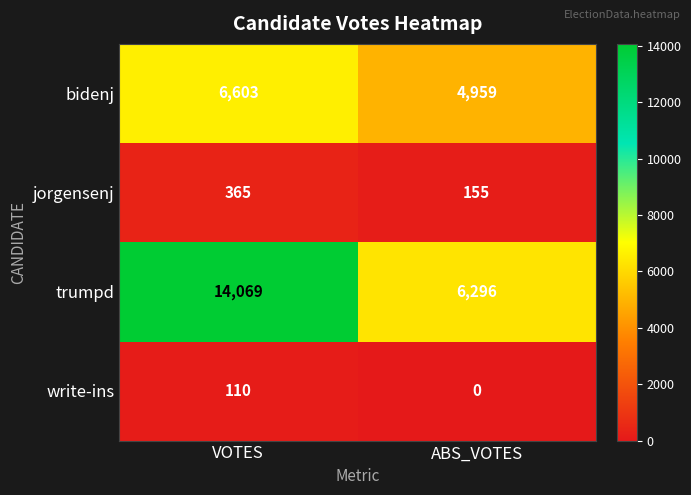

The jorgensenj series shows 250 at ABS_VOTES. True or false?

False